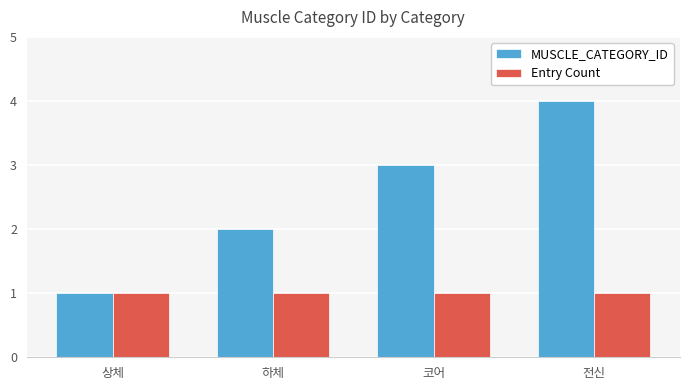

What is the sum of the Entry Count values at 코어 and 전신?

2